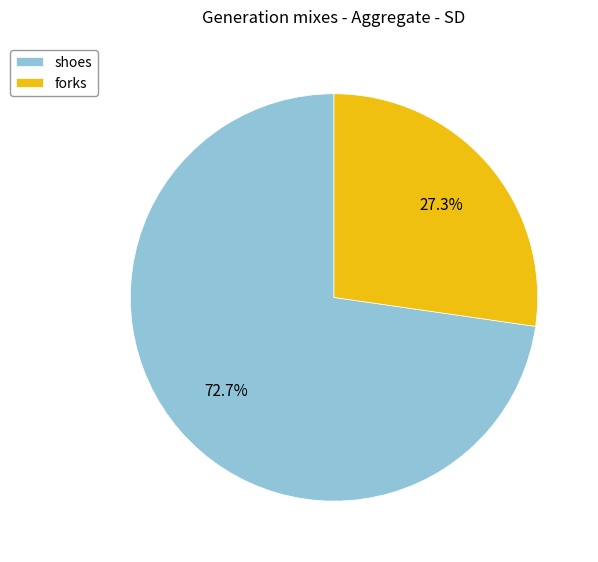

What percentage is the forks slice, to the nearest percent?

27%